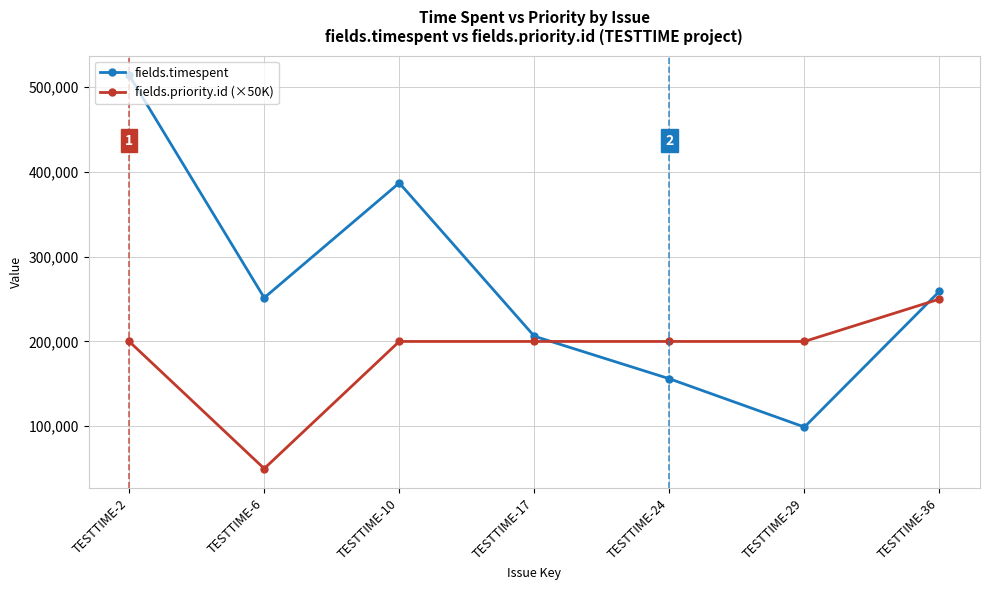

How many values in the fields.priority.id (×50K) series are below 200000?

1